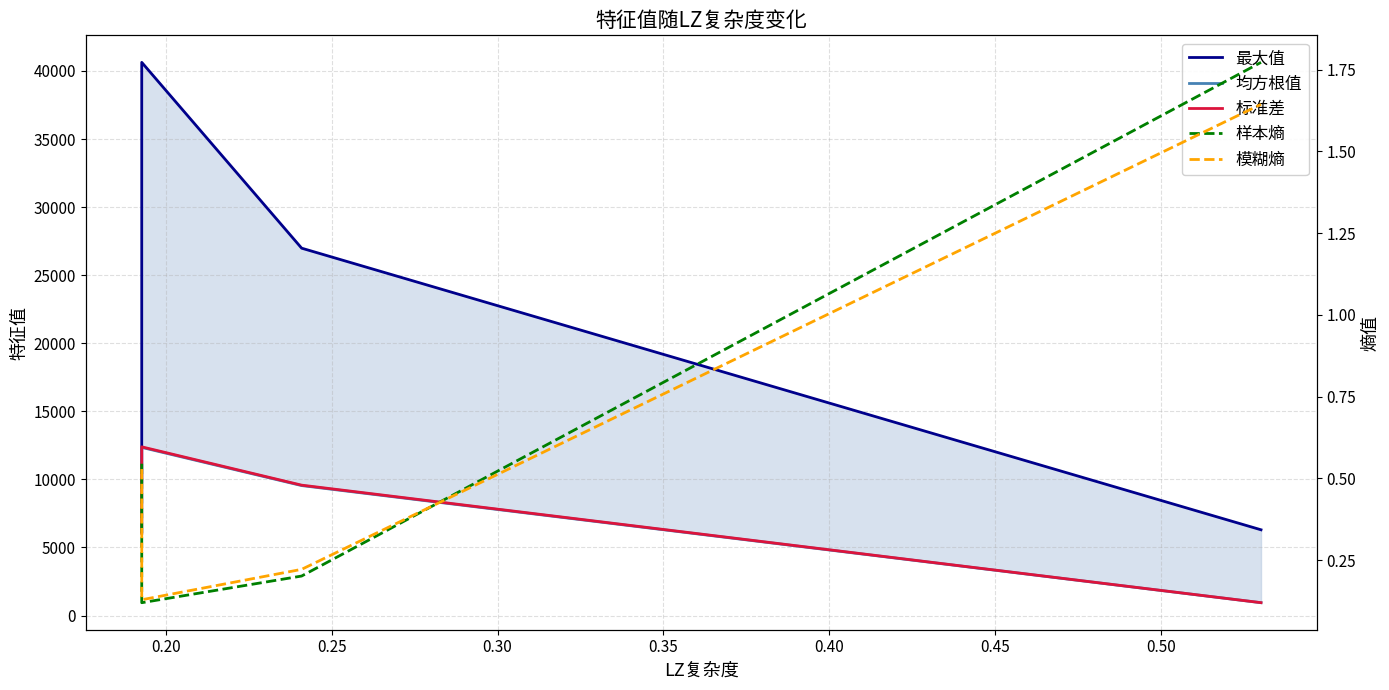

True or false: 标准差 has more than 2 interior local peaks.

False